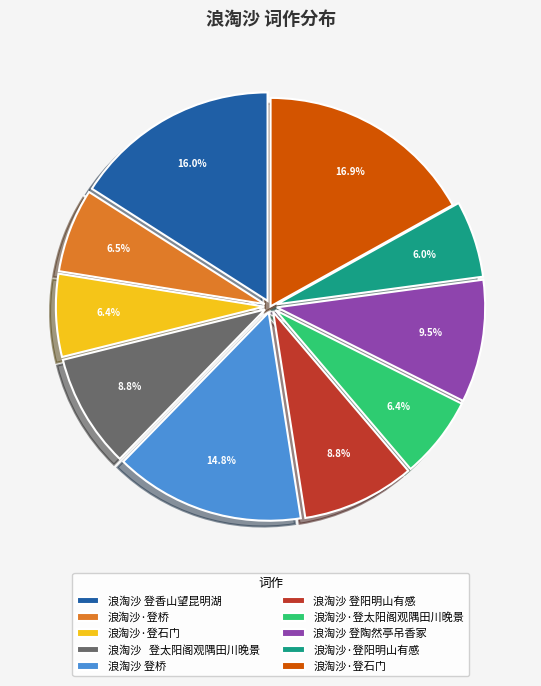

Does any single category account for the majority?

No